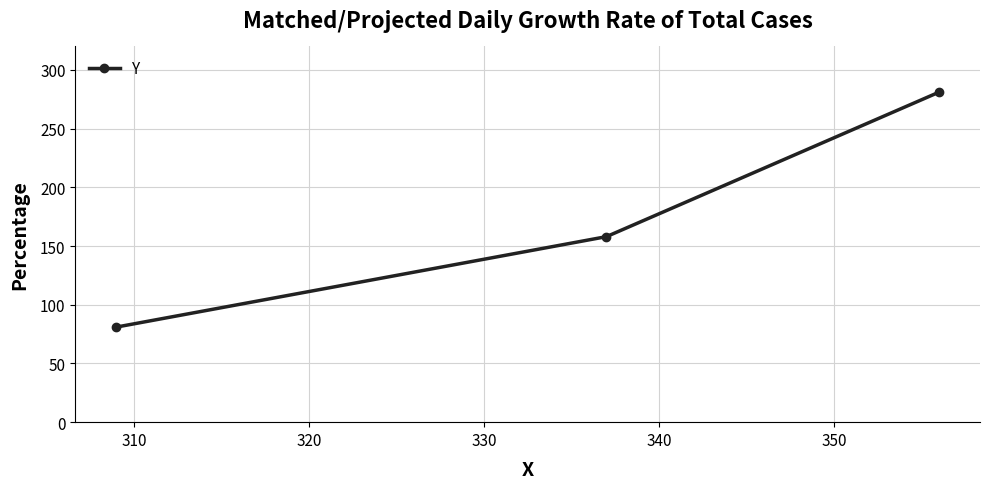

How many data points are less than 158?

1